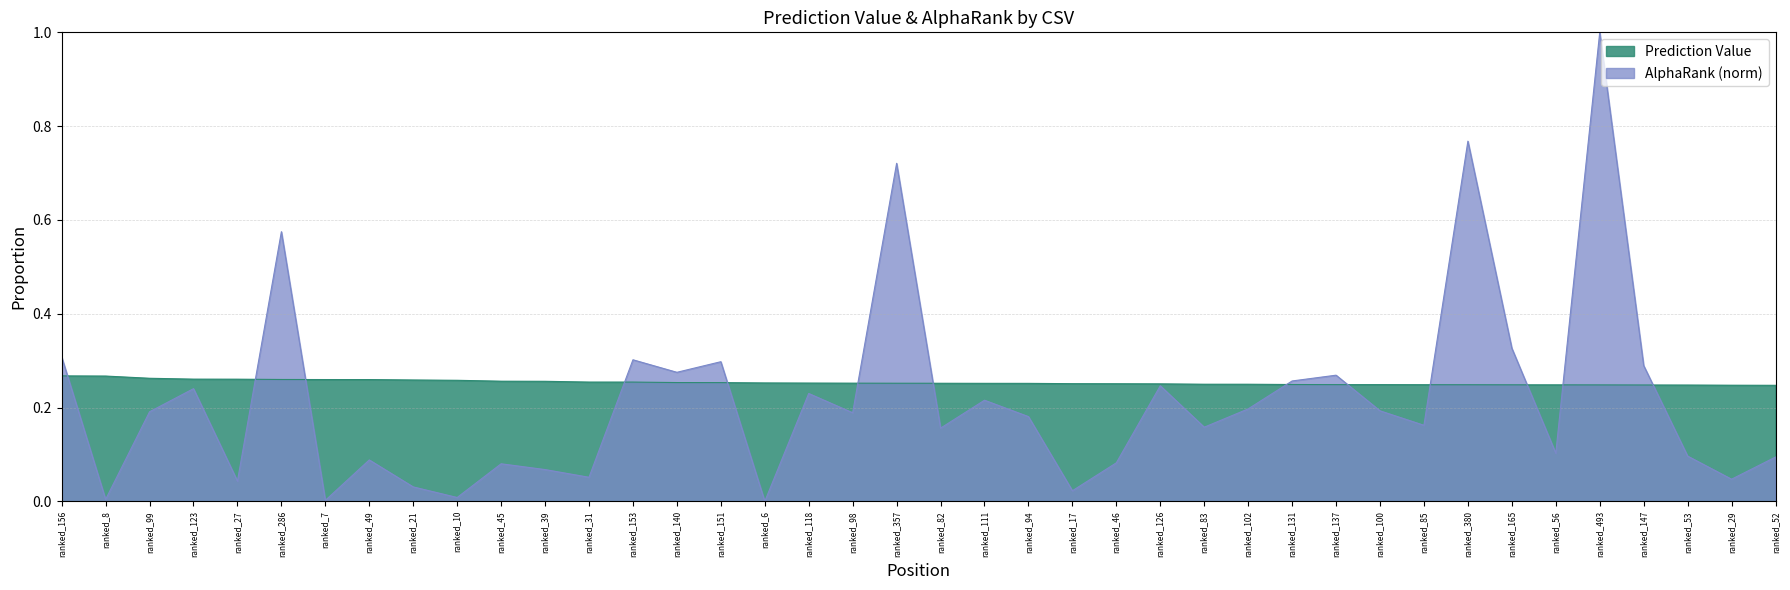

Reading left to right, extract all data points from this chart.

Prediction Value: 0.3	0.3	0.3	0.3	0.3	0.3	0.3	0.3	0.3	0.3	0.3	0.3	0.3	0.3	0.3	0.3	0.3	0.3	0.3	0.3	0.3	0.3	0.3	0.3	0.3	0.3	0.2	0.2	0.2	0.2	0.2	0.2	0.2	0.2	0.2	0.2	0.2	0.2	0.2	0.2
AlphaRank: 0.3	0.0	0.2	0.2	0.0	0.6	0.0	0.1	0.0	0.0	0.1	0.1	0.1	0.3	0.3	0.3	0.0	0.2	0.2	0.7	0.2	0.2	0.2	0.0	0.1	0.2	0.2	0.2	0.3	0.3	0.2	0.2	0.8	0.3	0.1	1.0	0.3	0.1	0.0	0.1